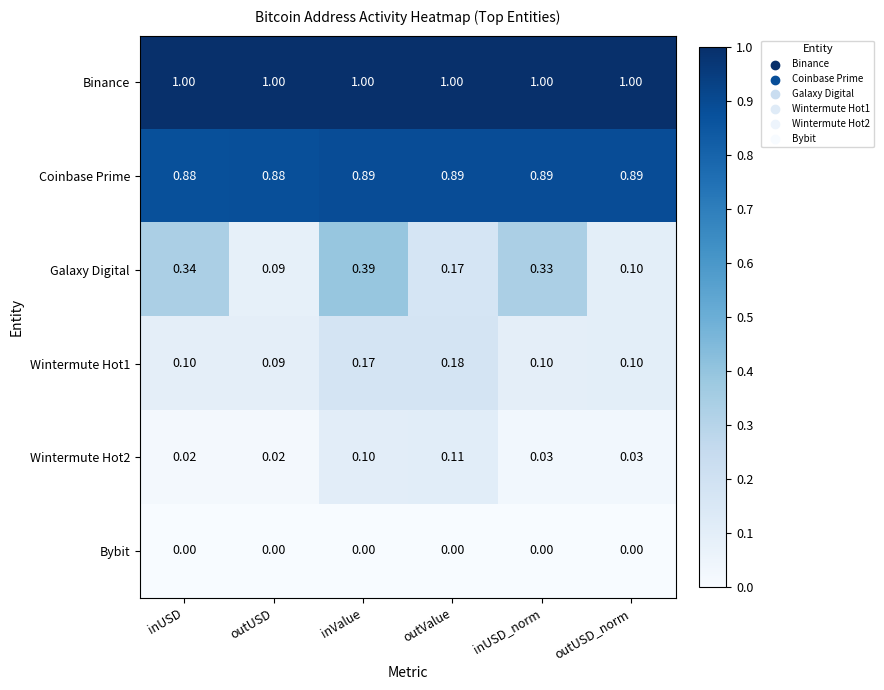

Which series has the largest range (max minus min)?

Galaxy Digital